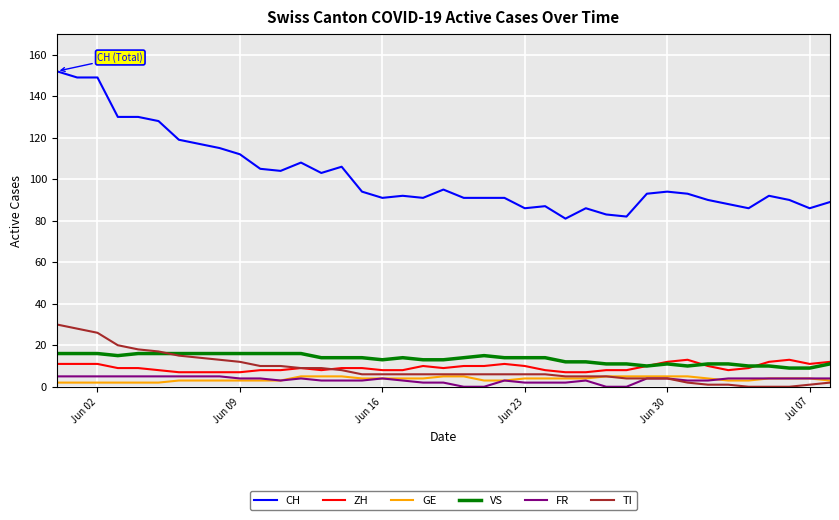

Which series has the widest spread of values?

CH